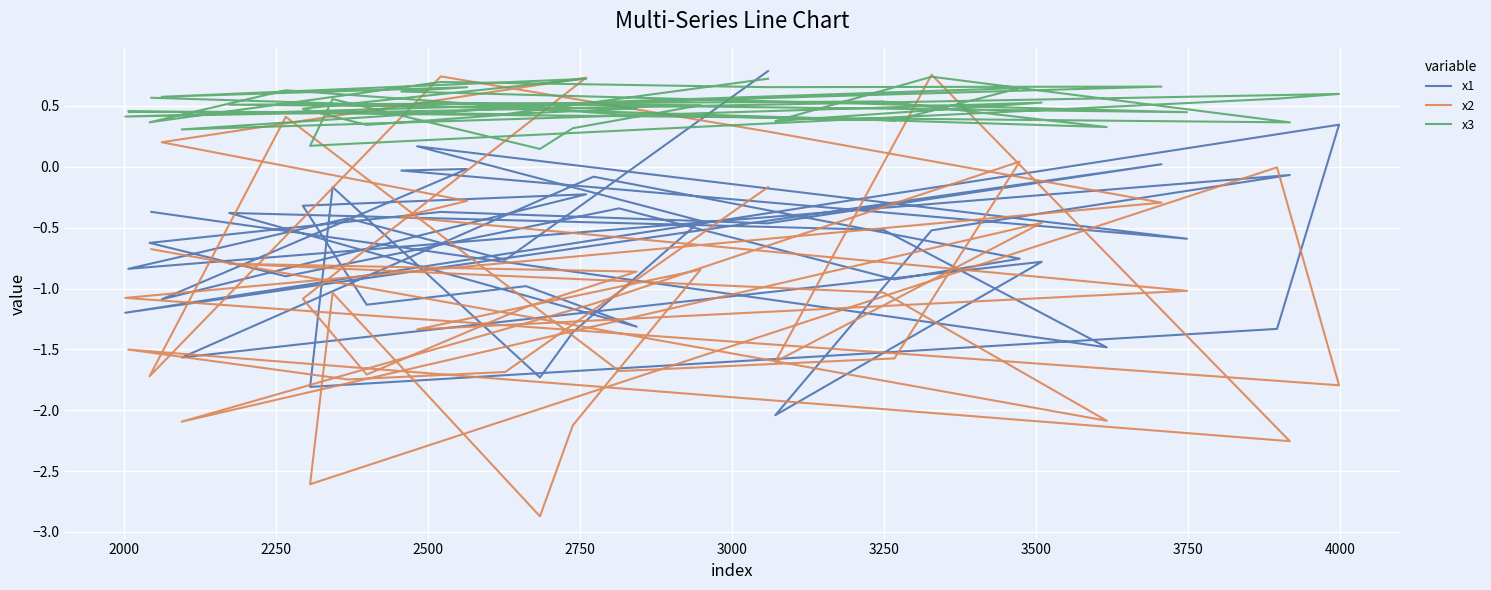

What is the minimum value for x3?

0.1